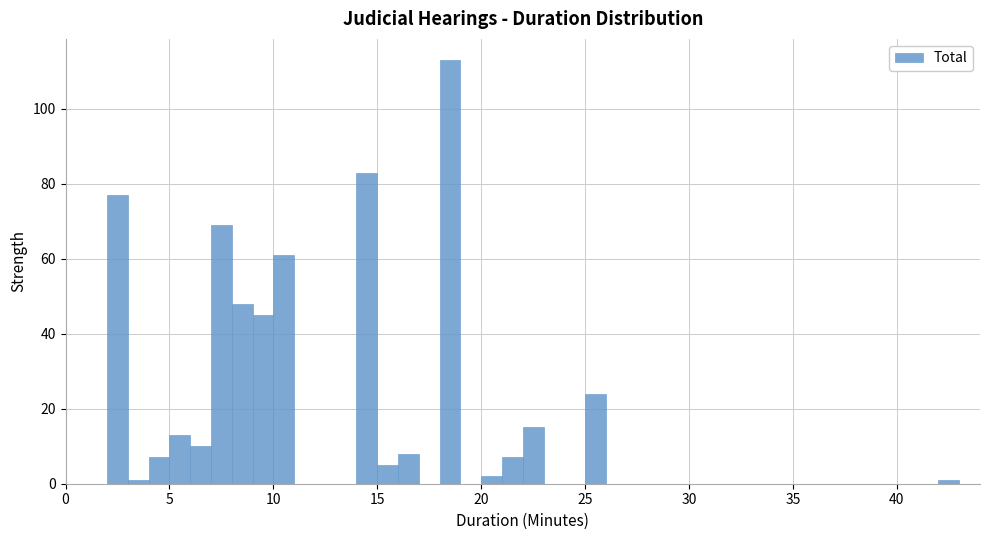

Read against the x-axis, roughly where is the centre of the tallest bar?

18.5